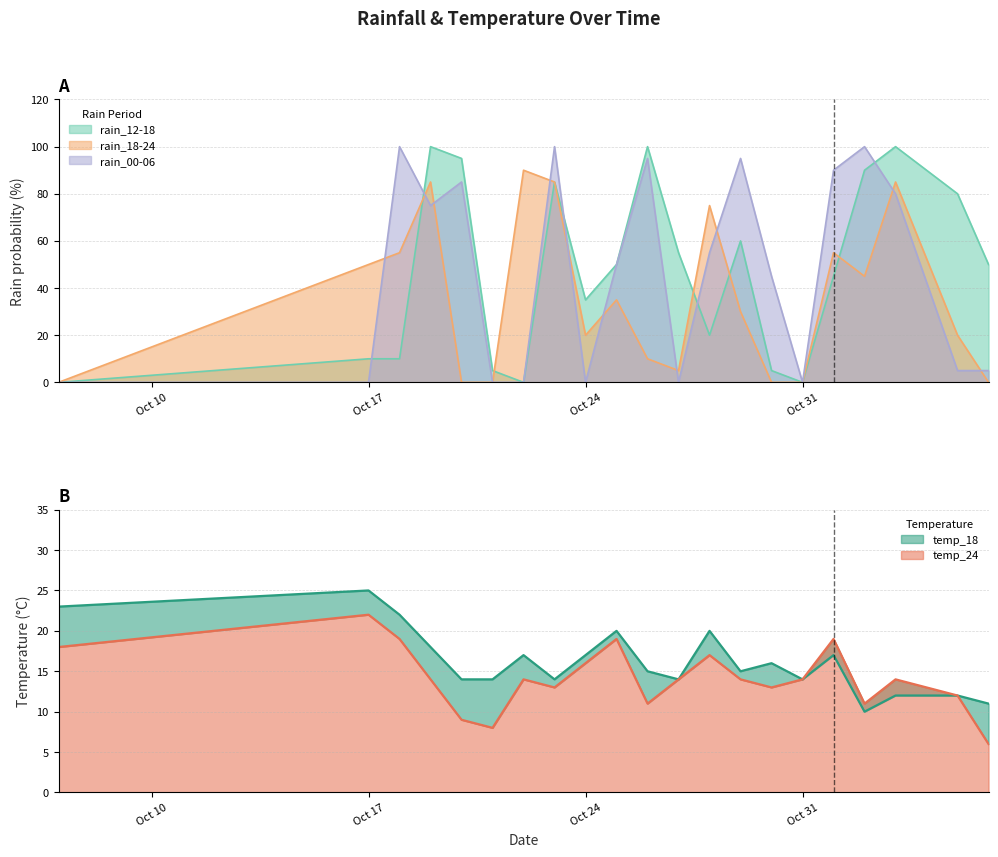

Rank the series by their maximum value, from lowest to highest.

temp_24, temp_18, rain_18-24, rain_12-18, rain_00-06